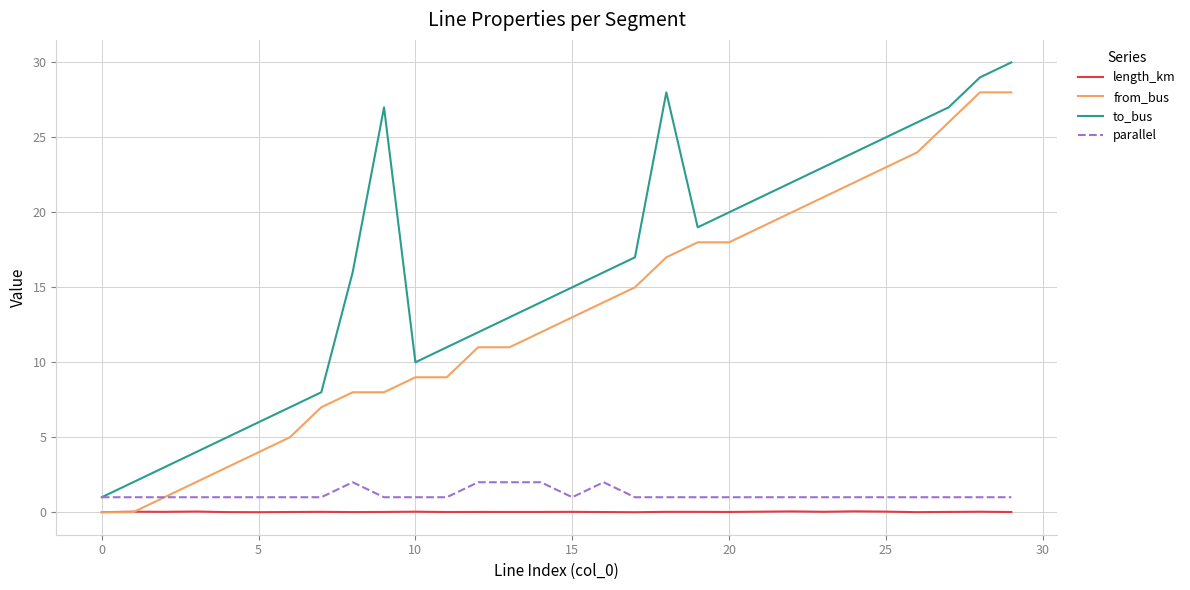

Rank the series by their maximum value, from lowest to highest.

length_km, parallel, from_bus, to_bus